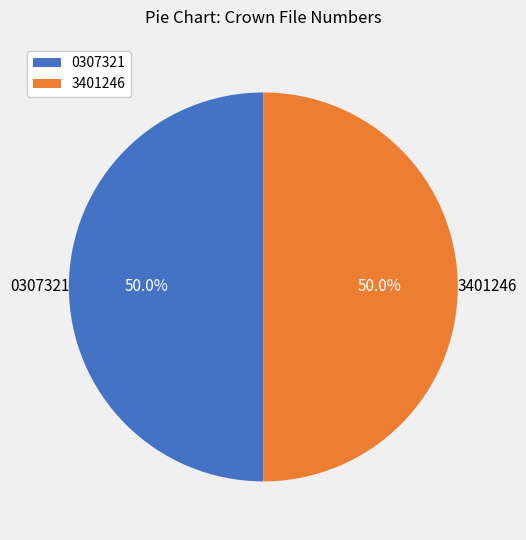

How many segments does this pie chart have?

2